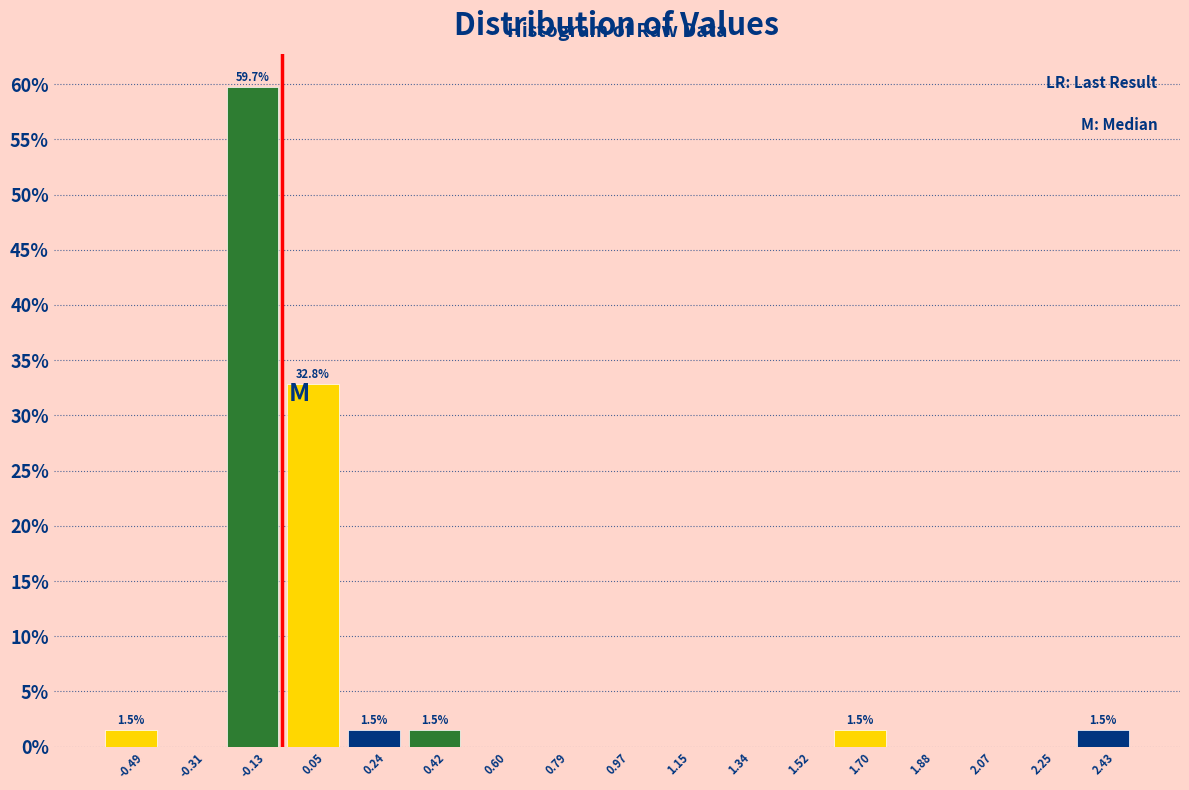

Over which range of the x-axis is the bar tallest?

-0.22 to -0.04